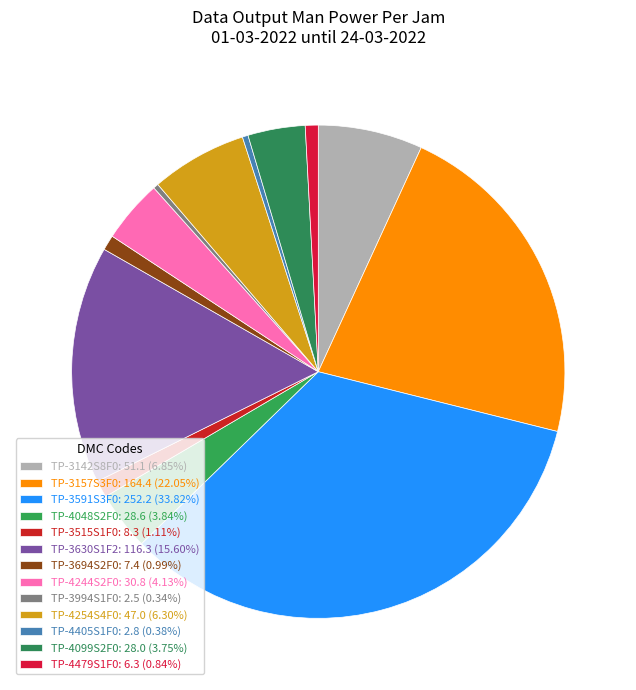

How many slices are in this pie chart?

13